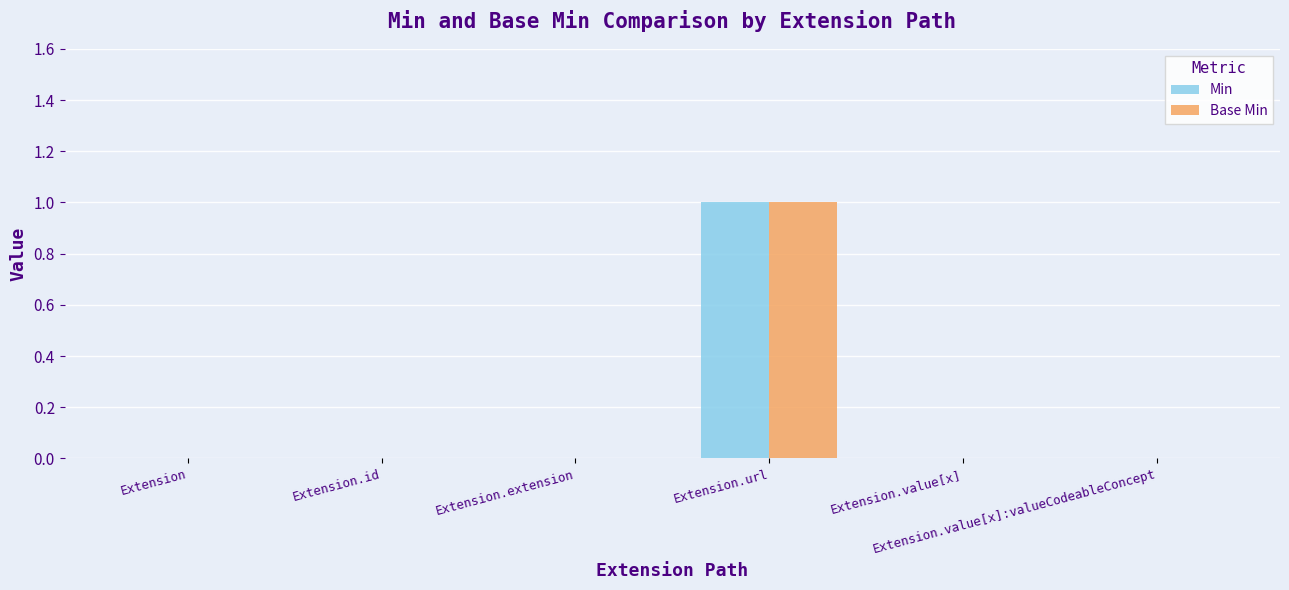

Reading left to right, extract all data points from this chart.

Min: Extension=0	Extension.id=0	Extension.extension=0	Extension.url=1	Extension.value[x]=0	Extension.value[x]:valueCodeableConcept=0
Base Min: Extension=0	Extension.id=0	Extension.extension=0	Extension.url=1	Extension.value[x]=0	Extension.value[x]:valueCodeableConcept=0